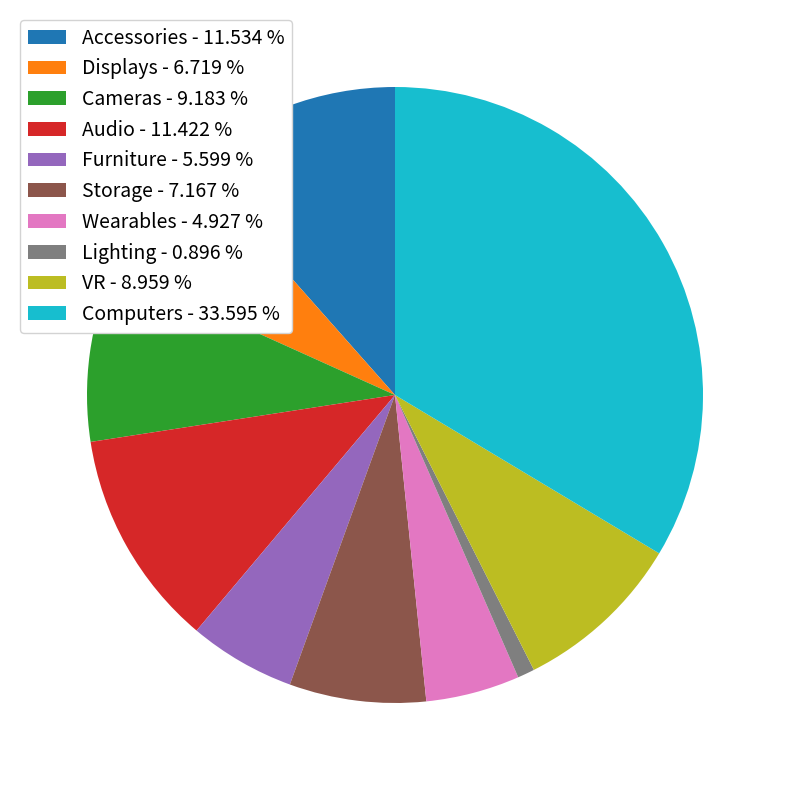

Do Lighting and Audio together represent more than half of the pie?

No